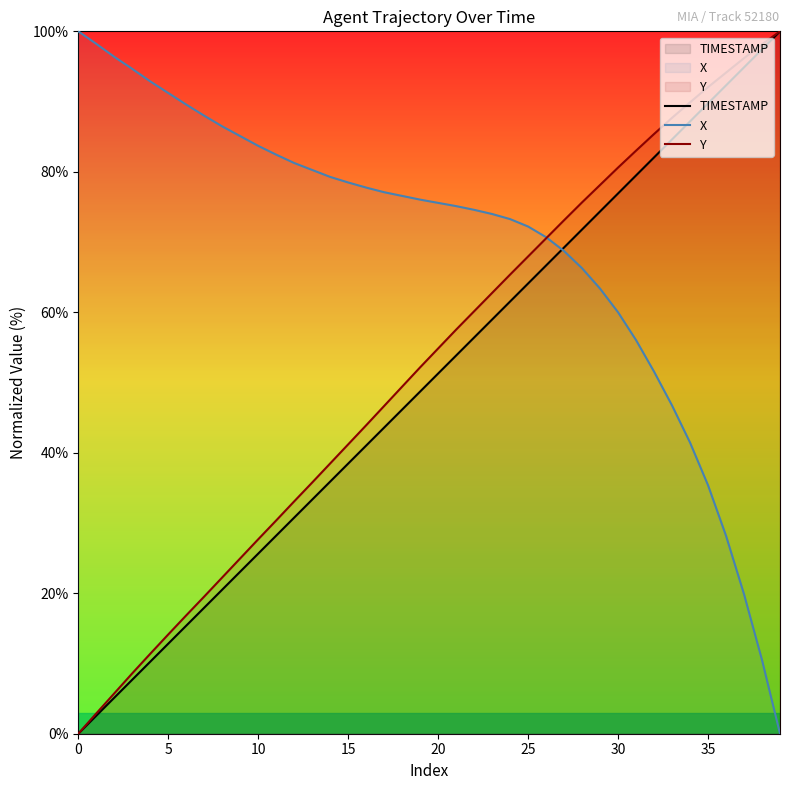

Which series has the widest spread of values?

TIMESTAMP